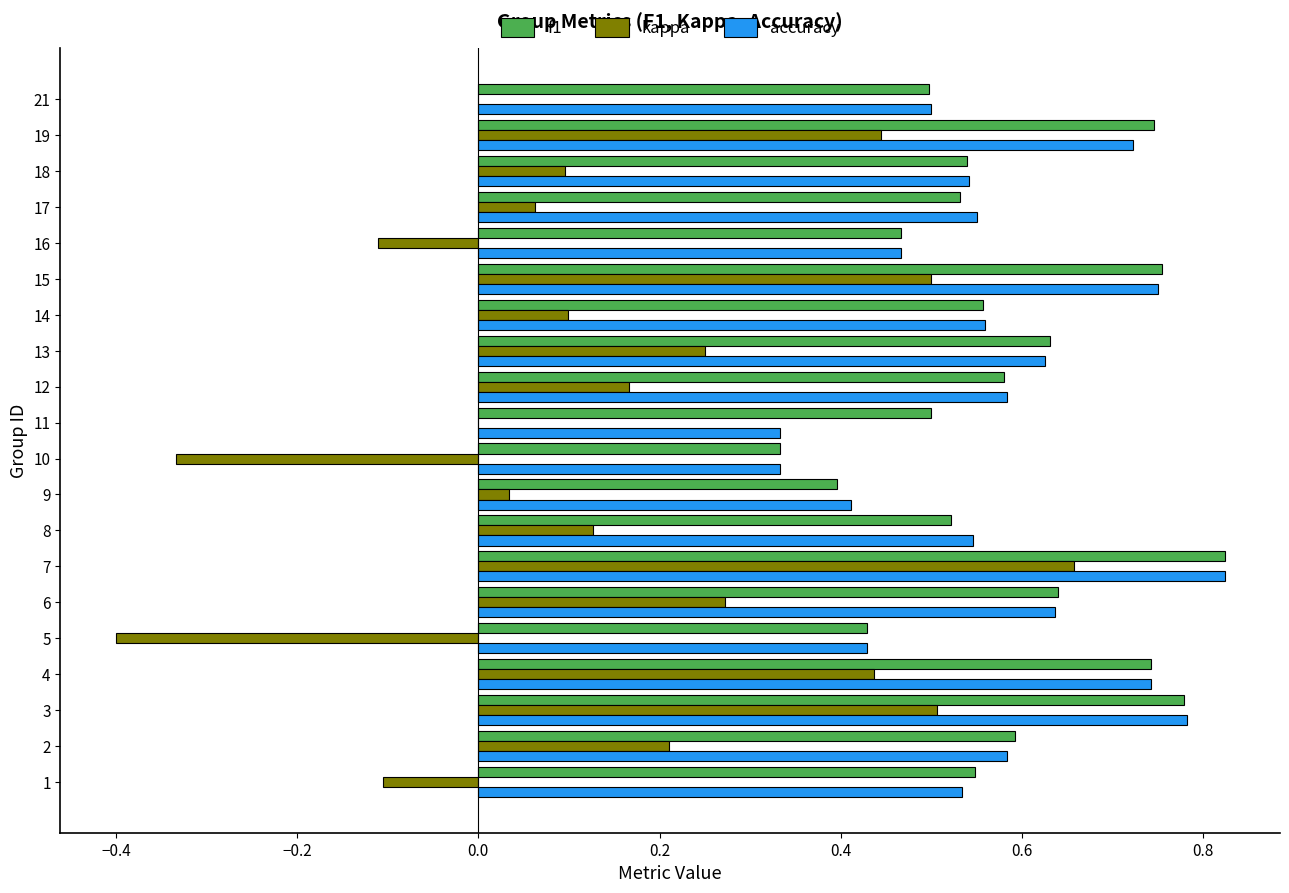

The f1 series shows 1.3 at 19. True or false?

False